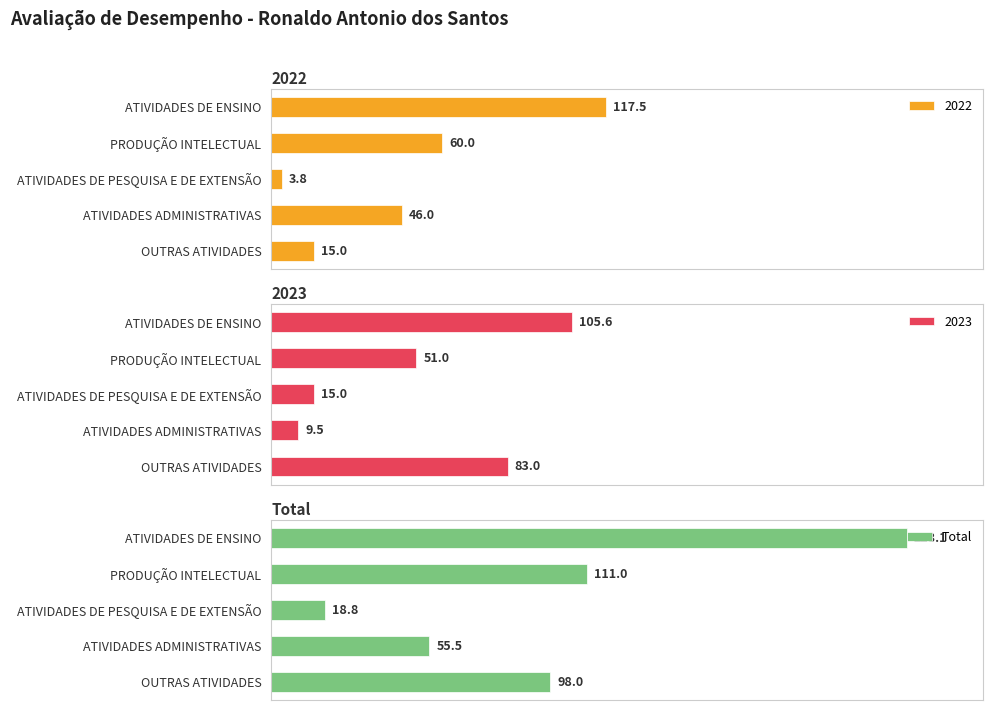

Which category has the lowest value in the Total series?

ATIVIDADES DE PESQUISA E DE EXTENSÃO